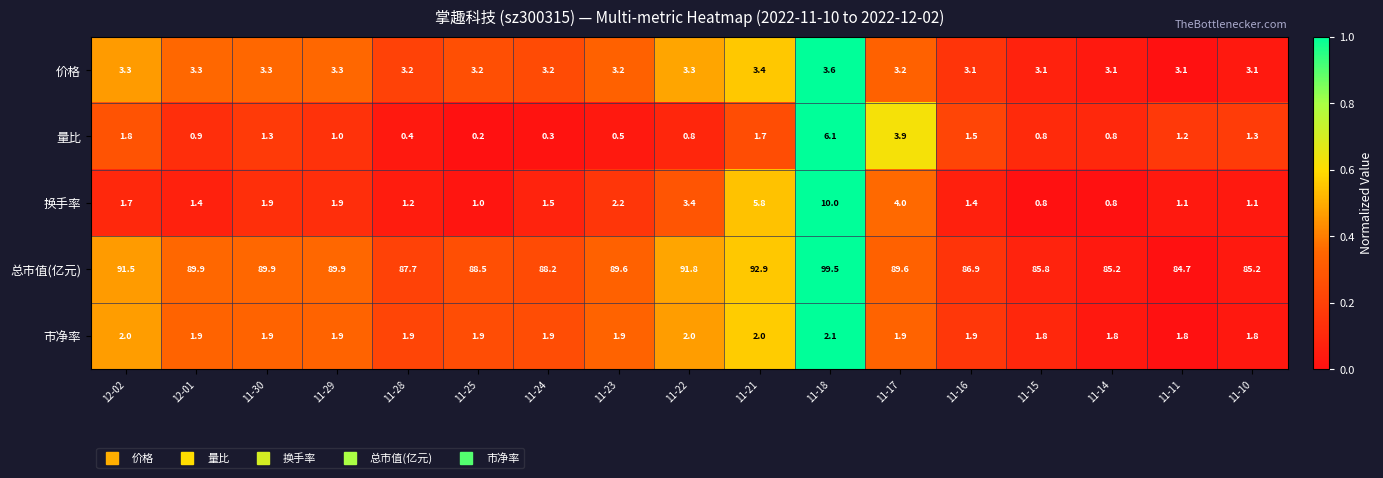

At which label does 量比 first exceed 1?

12-02